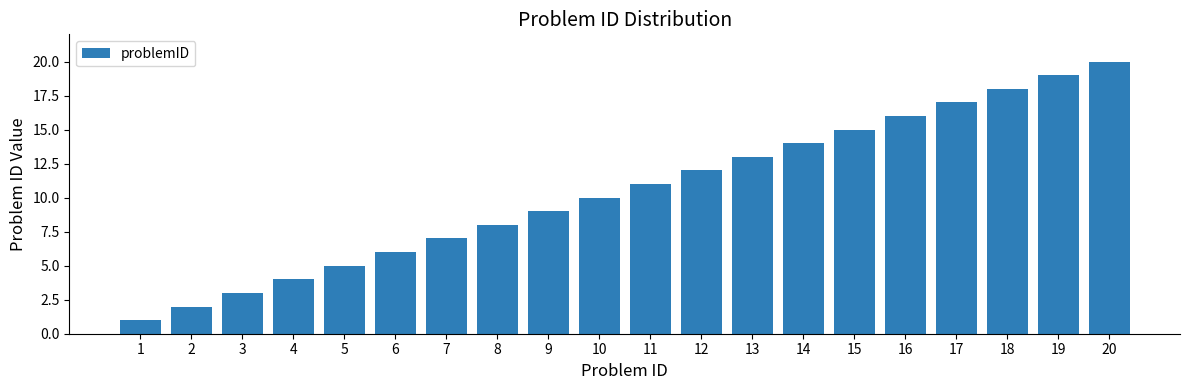

What is the difference between the maximum and minimum values?

19